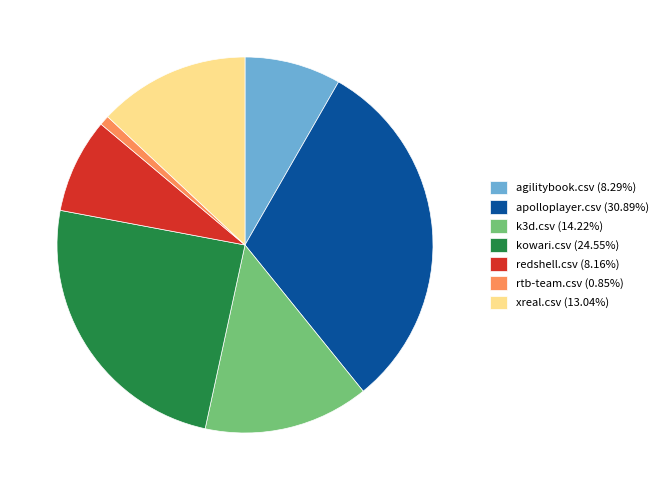

What is the ratio of the value at agilitybook.csv (8.29%) to the value at apolloplayer.csv (30.89%)?

0.3